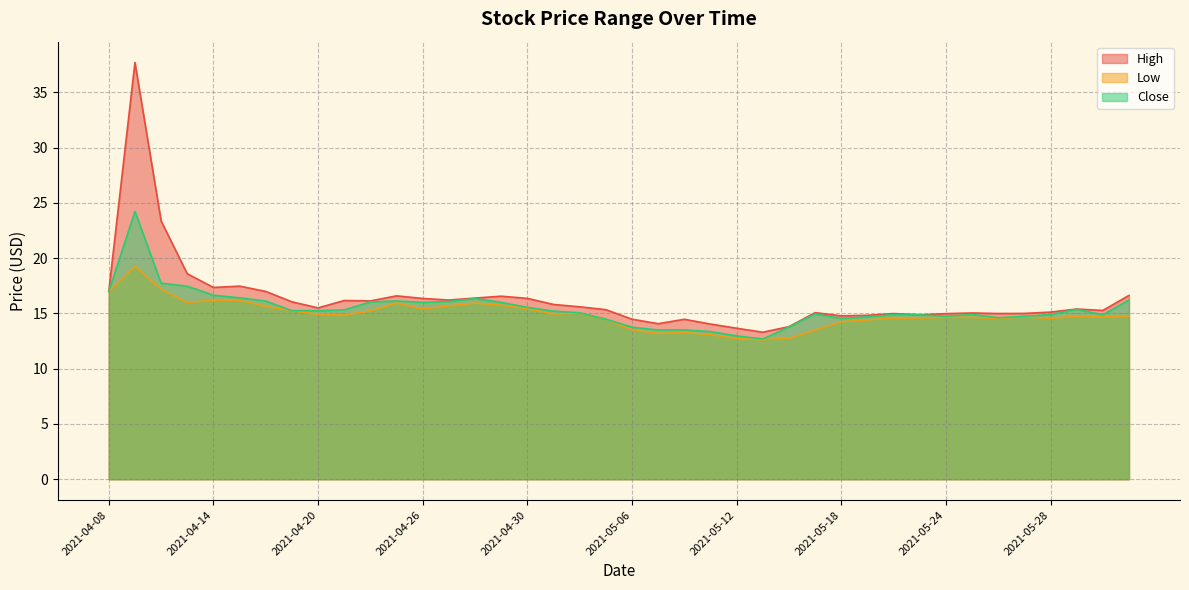

What position from the left is 2021-05-26?

35